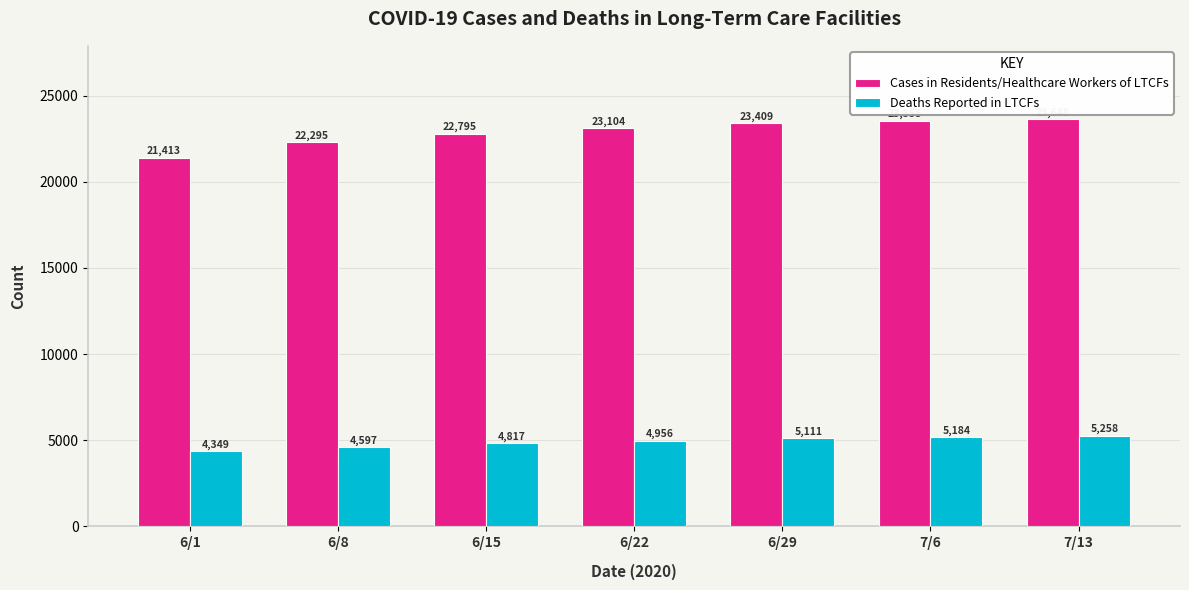

Reading left to right, what are all the values shown in this chart?

Cases in Residents/Healthcare Workers of LTCFs: 21413	22295	22795	23104	23409	23555	23648
Deaths Reported in LTCFs: 4349	4597	4817	4956	5111	5184	5258